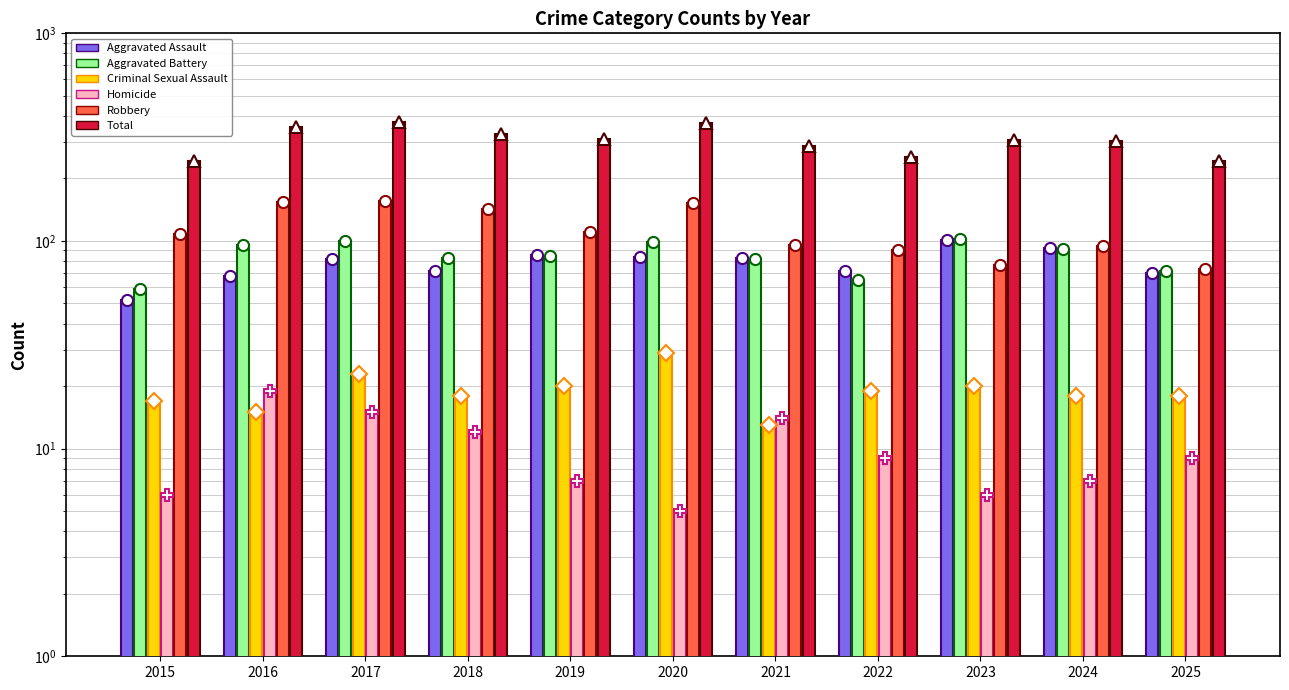

At which label is Aggravated Battery closest to 80?

2021